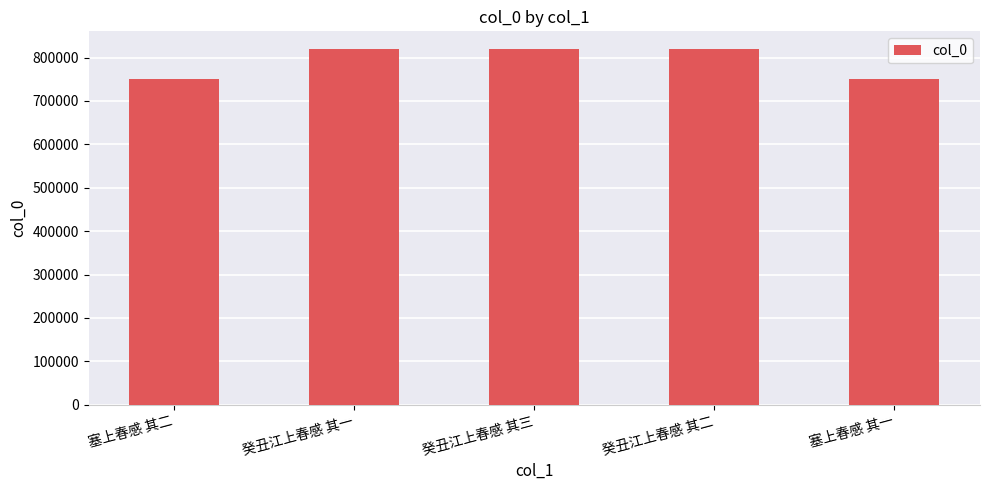

What is the sum of all values?

3961599